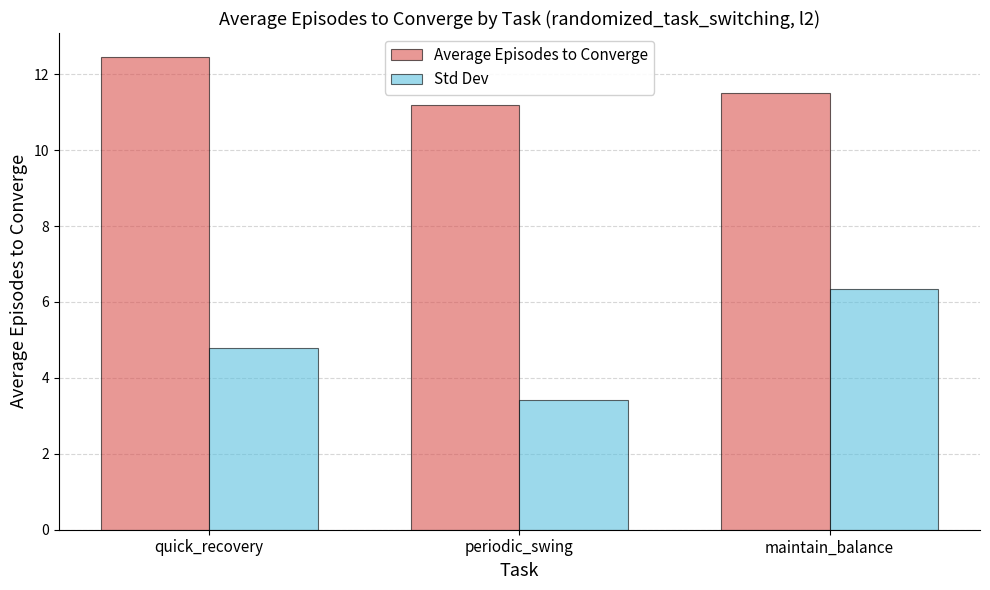

Reading right to left, list all the values displayed in this chart.

Average Episodes to Converge: 11.5	11.2	12.5
Std Dev: 6.3	3.4	4.8